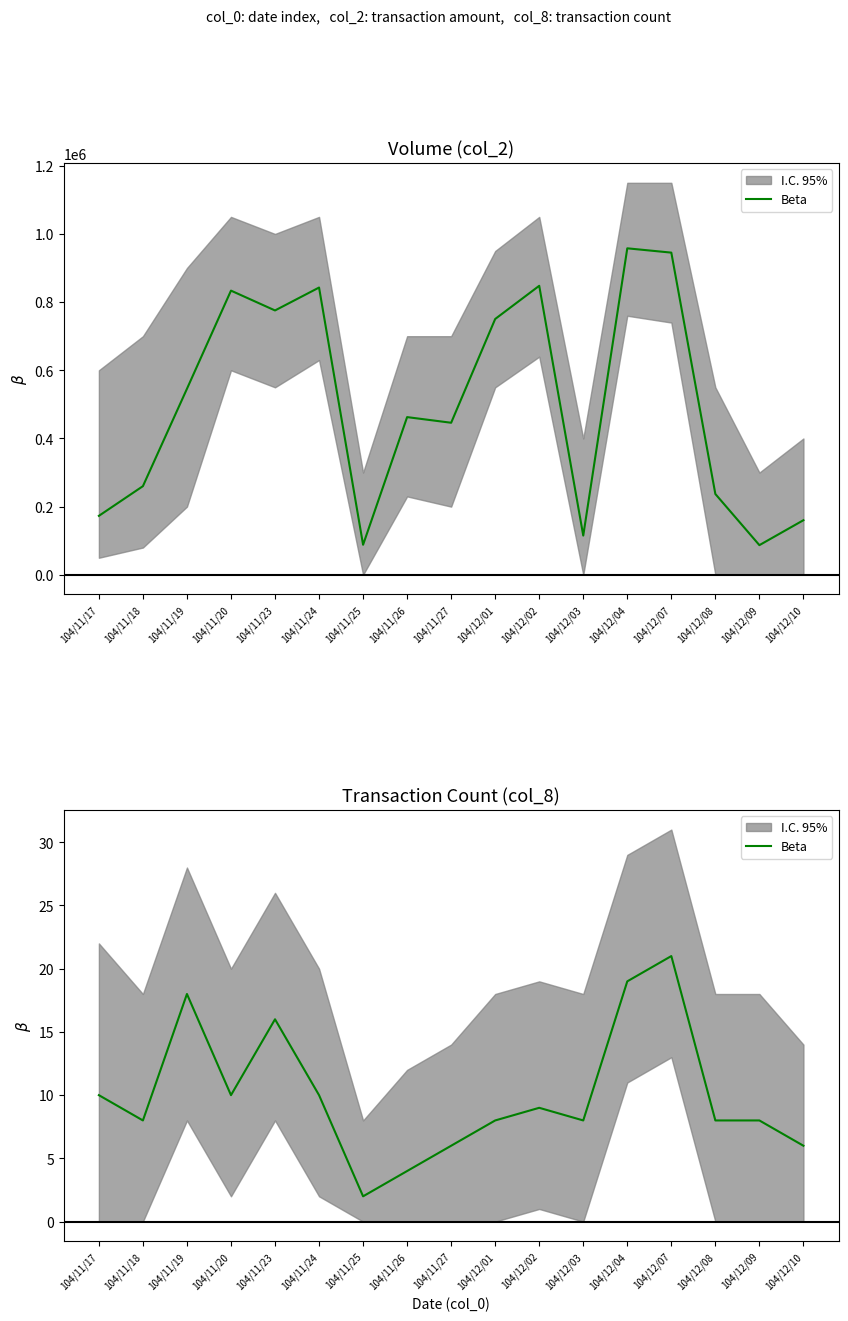

Reading left to right, list all the values displayed in this chart.

104/11/17=10	104/11/18=8	104/11/19=18	104/11/20=10	104/11/23=16	104/11/24=10	104/11/25=2	104/11/26=4	104/11/27=6	104/12/01=8	104/12/02=9	104/12/03=8	104/12/04=19	104/12/07=21	104/12/08=8	104/12/09=8	104/12/10=6